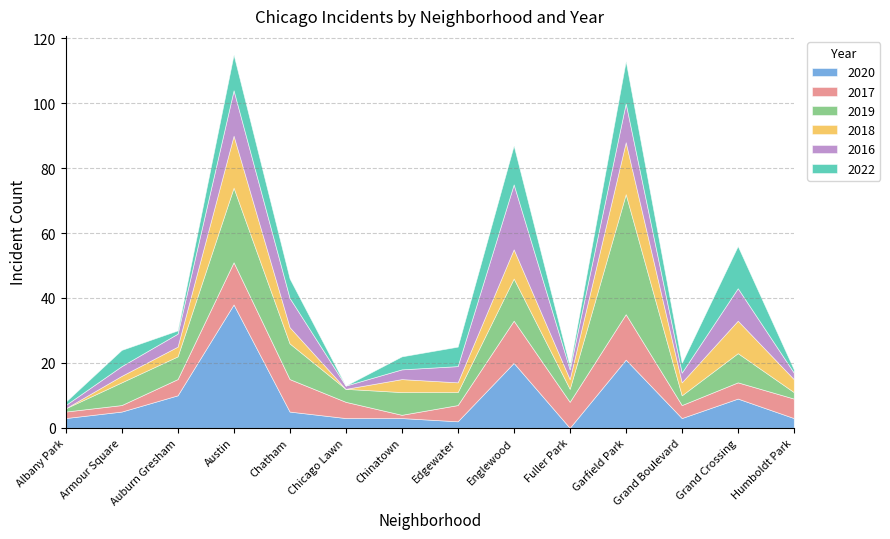

How many intersections are there between 2018 and 2016?

4